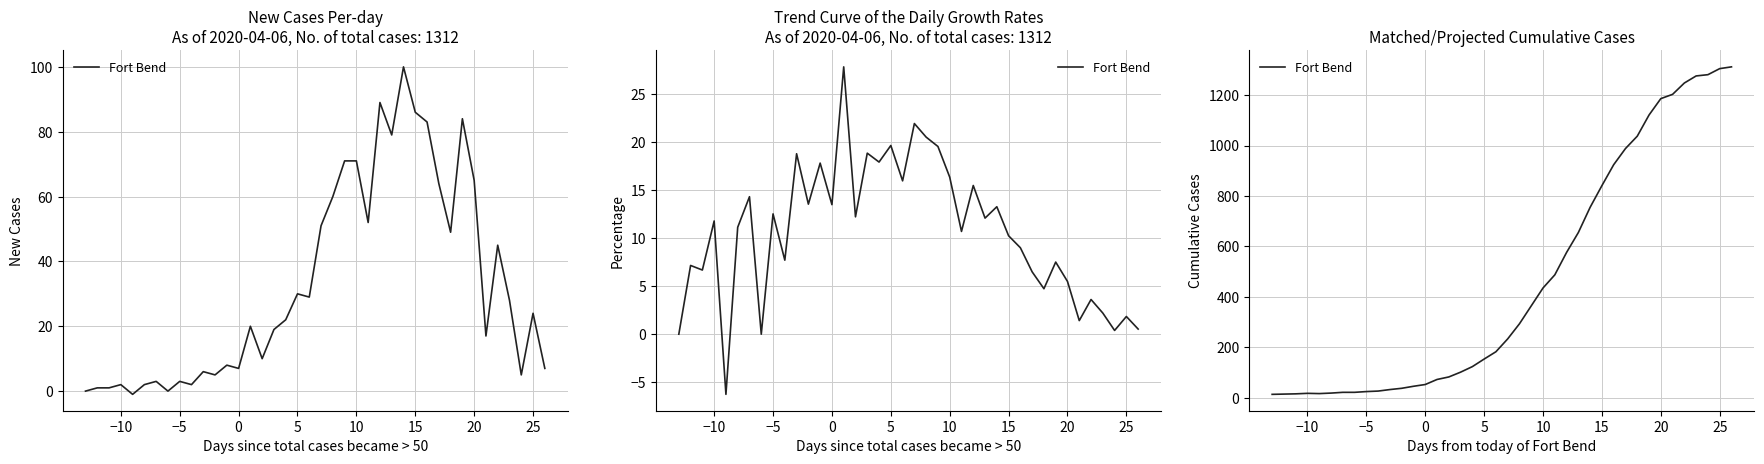

Reading left to right, what are all the values shown in this chart?

13	14	15	17	16	18	21	21	24	26	32	37	45	52	72	82	101	123	153	182	233	293	364	435	487	576	655	755	841	924	988	1037	1121	1186	1203	1248	1276	1281	1305	1312